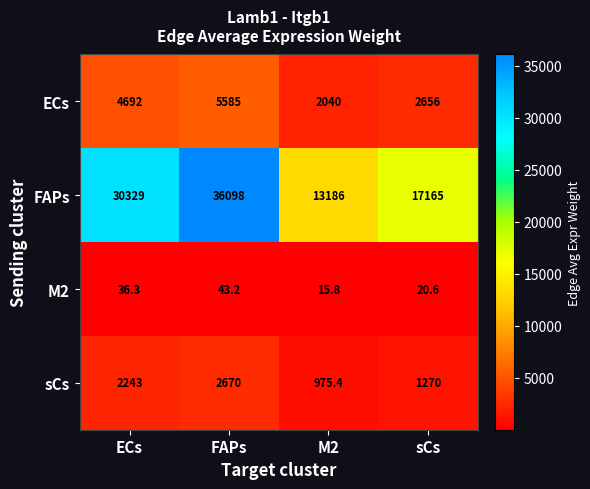

What is the sum of the ECs values at FAPs and M2?

7625.0